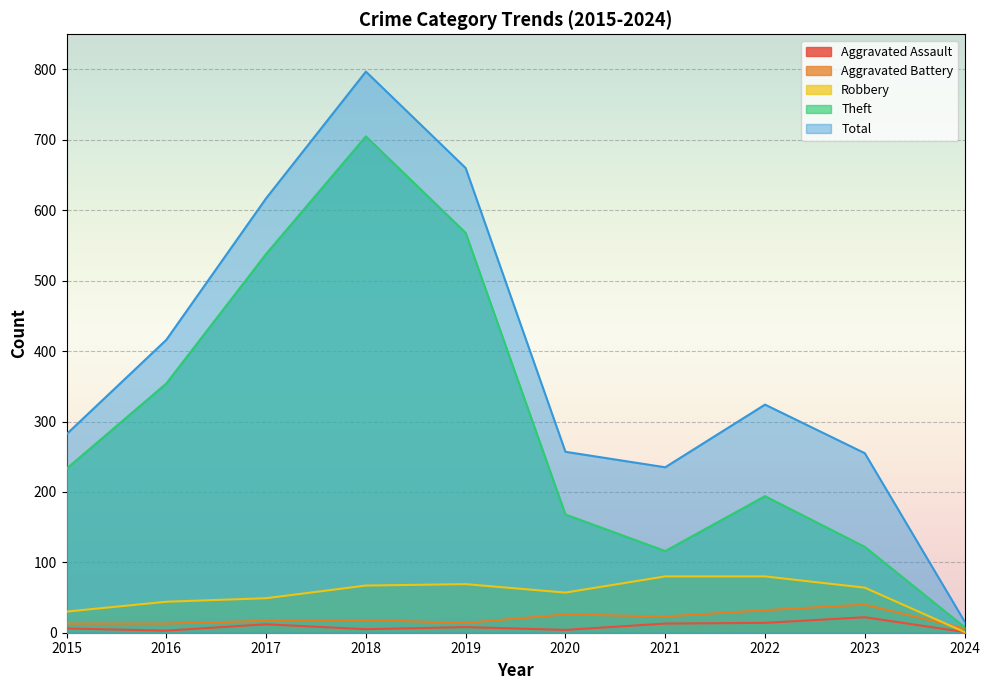

What is the spread (max minus min) of values at 2021?

222